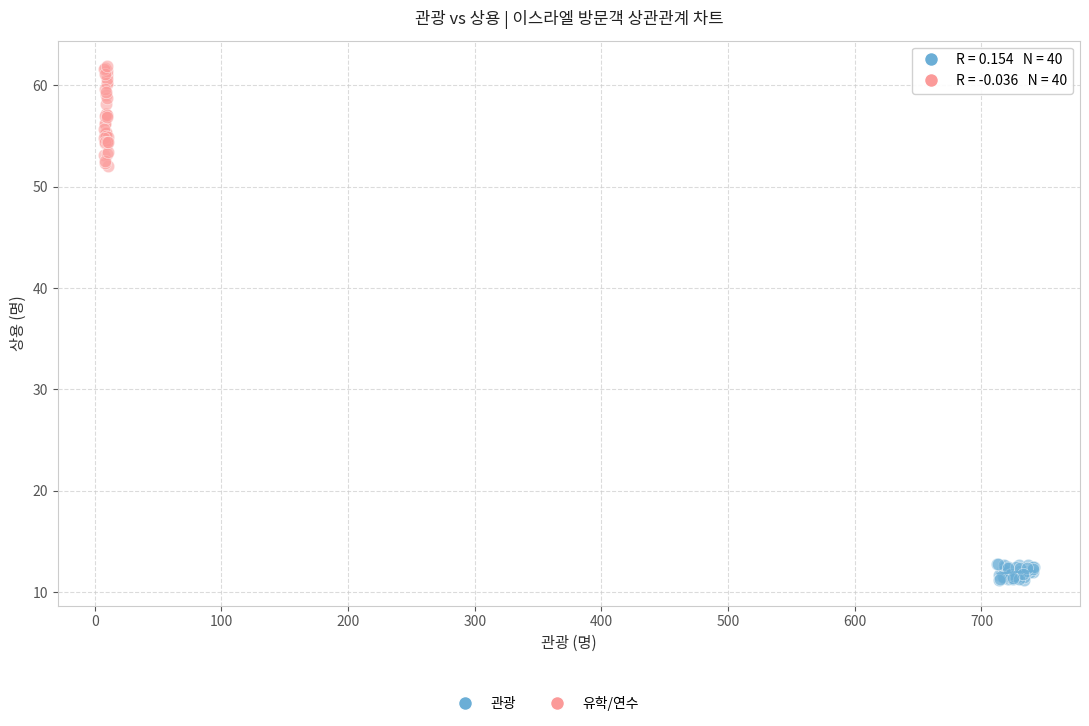

Which series reaches the maximum Y coordinate?

유학/연수